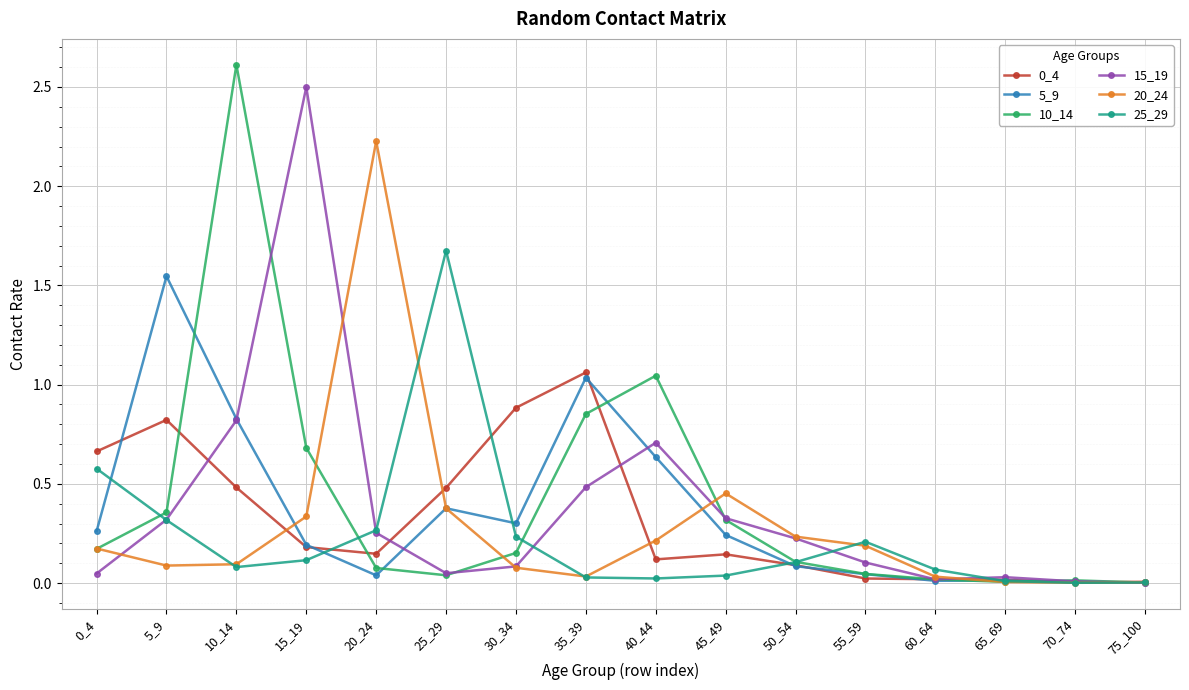

At which category is the sum across all series the highest?

10_14